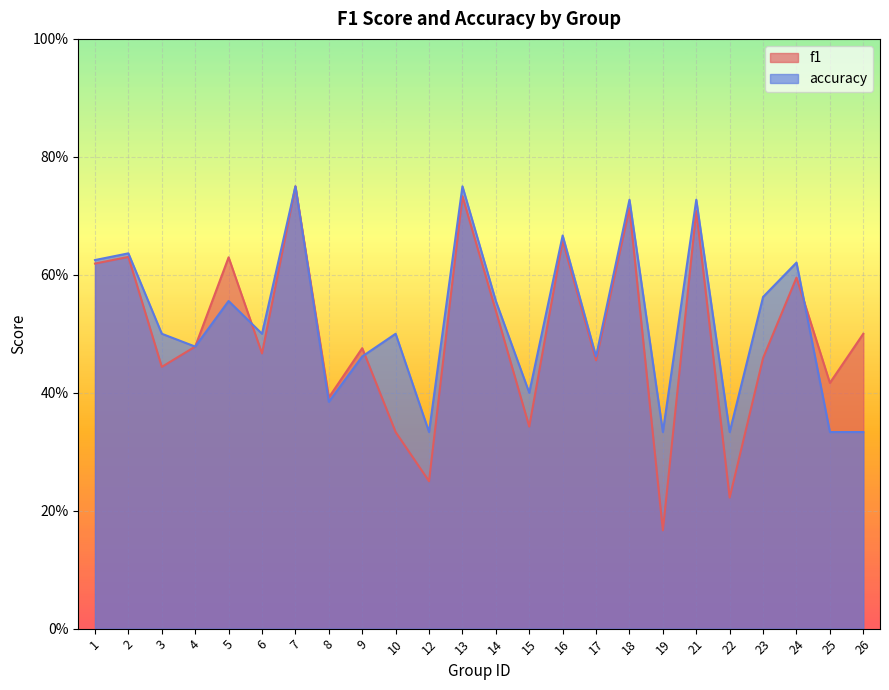

What is the sum of all accuracy values?

12.5